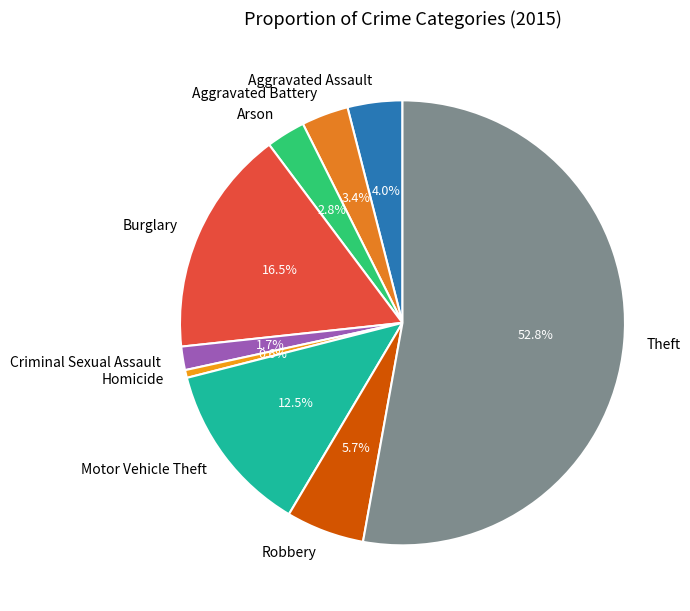

Do Theft and Aggravated Assault together represent more than half of the pie?

Yes